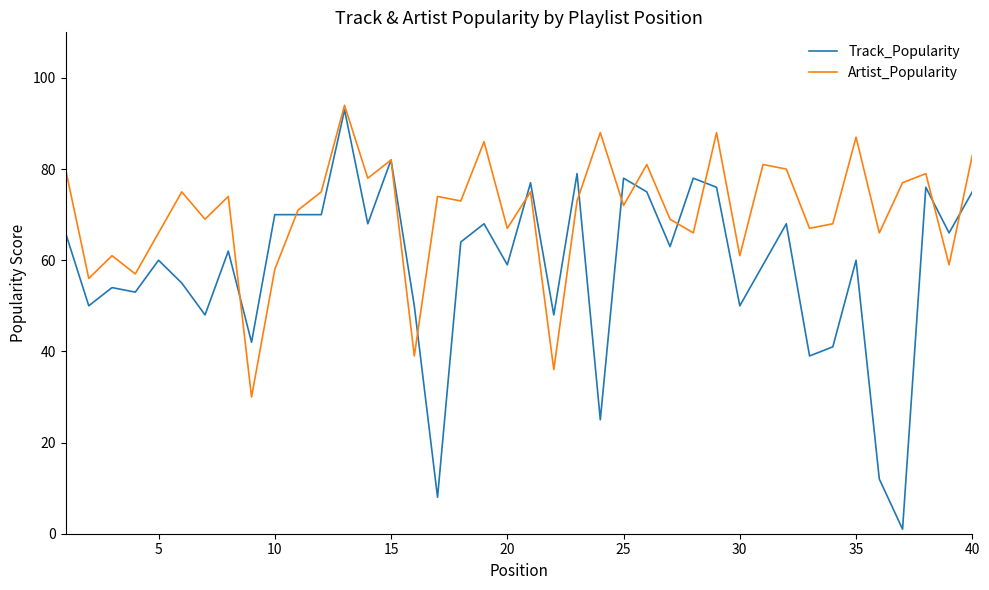

Which series has the largest total across all categories?

Artist_Popularity